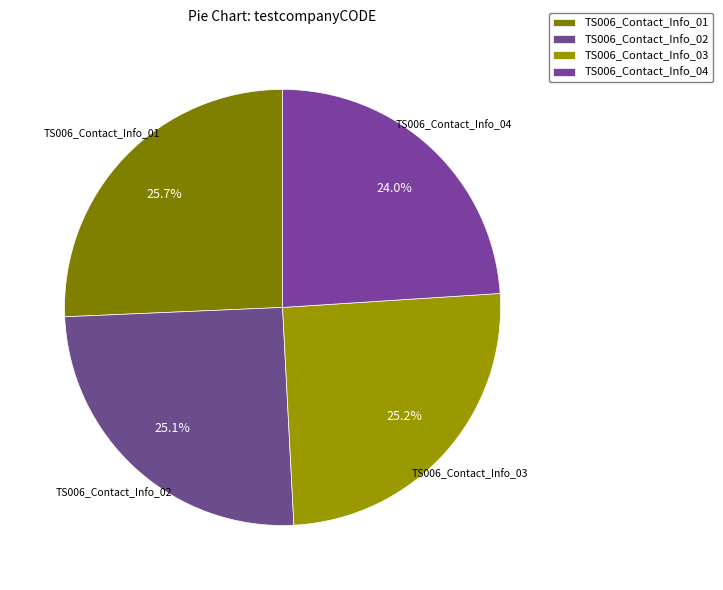

Between TS006_Contact_Info_01 and TS006_Contact_Info_04, which is larger?

TS006_Contact_Info_01